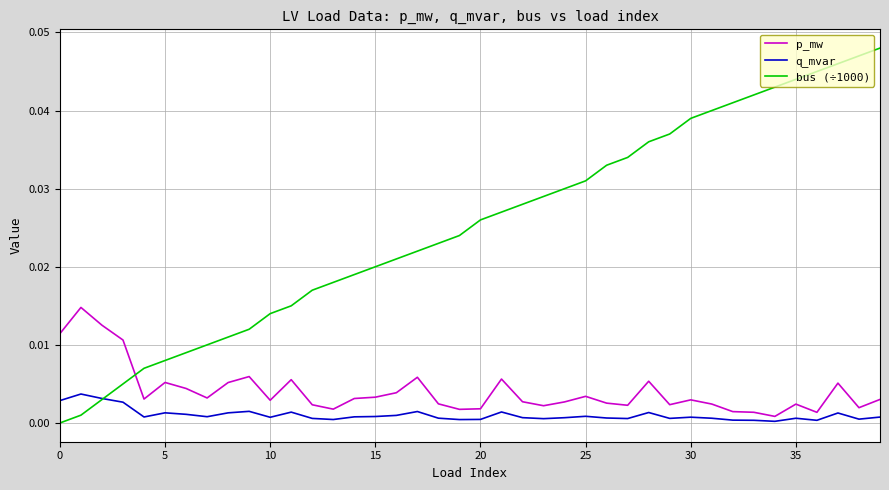

What are all the series names shown in the legend?

p_mw, q_mvar, bus (÷1000)